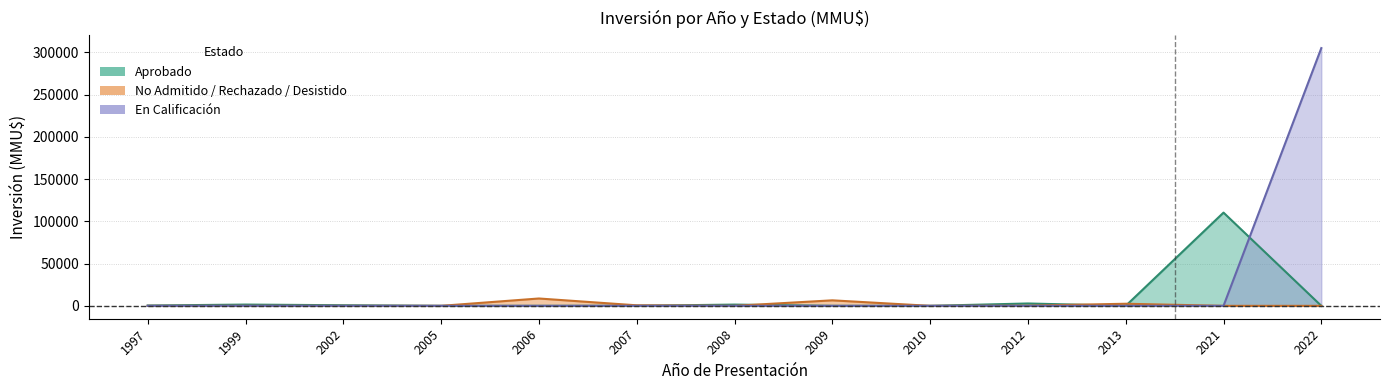

How many times do En Calificación and Aprobado cross each other?

1